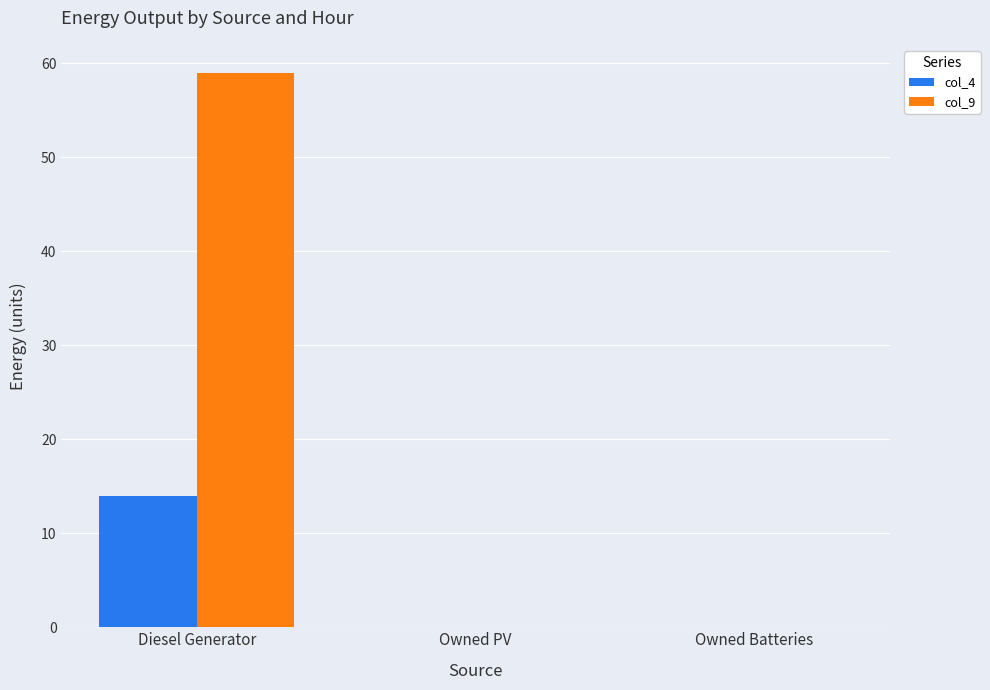

Reading left to right, extract all data points from this chart.

col_4: 14.0	0.0	0.0
col_9: 59.0	0.0	0.0